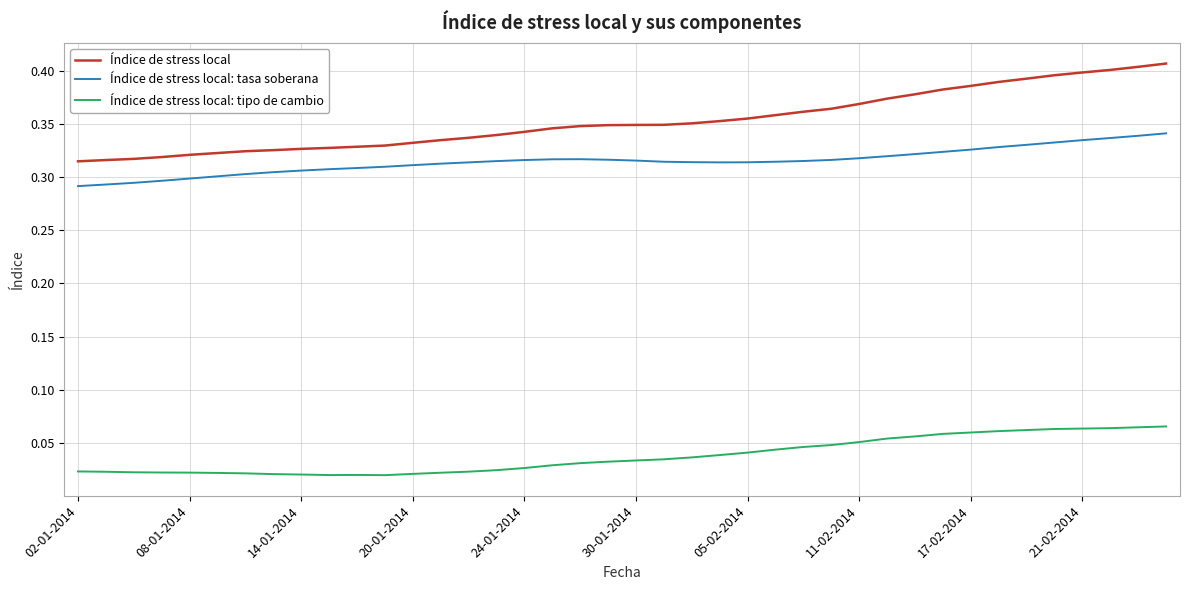

True or false: Índice de stress local: tasa soberana and Índice de stress local intersect in this chart.

False